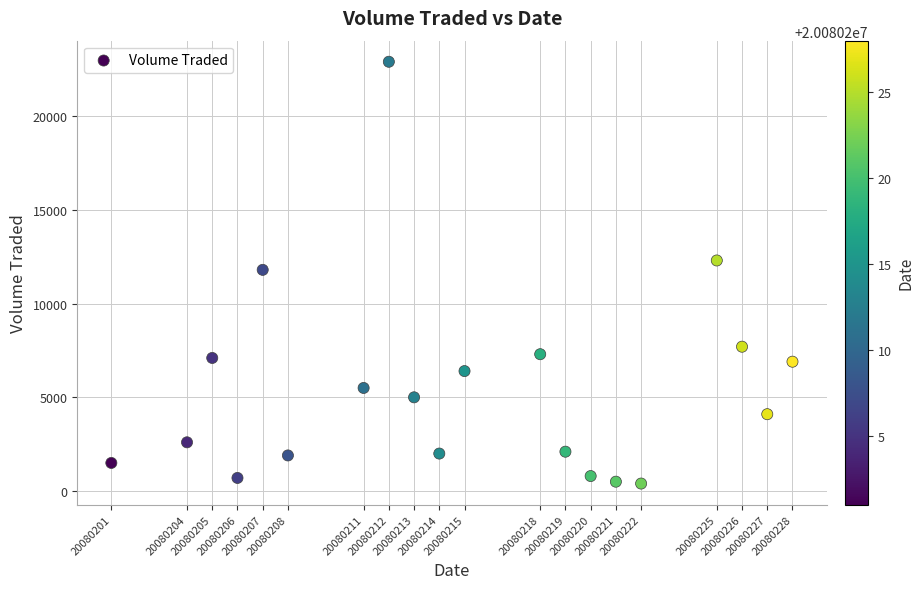

What is the range of X values (max minus min)?

27